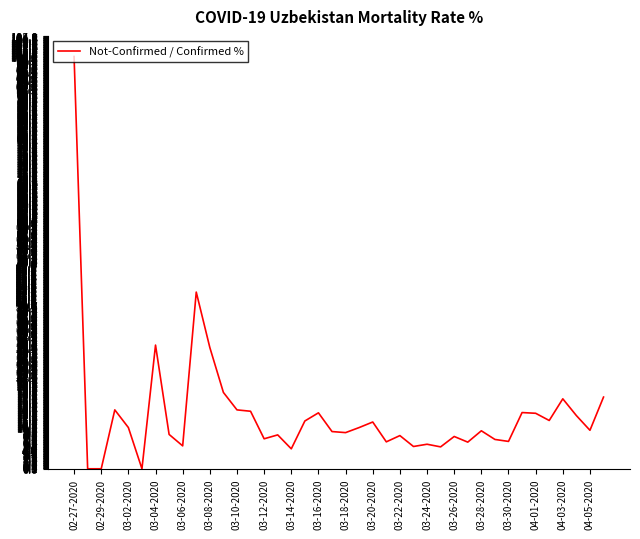

What is the greatest value displayed?

100.0